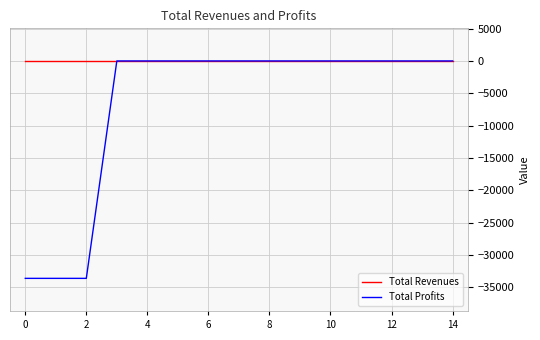

Which series has the largest range (max minus min)?

Total Profits